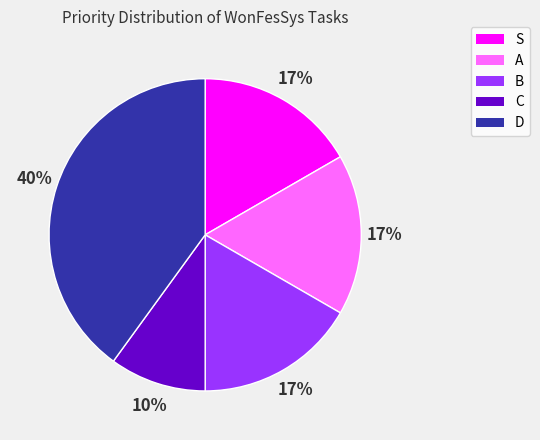

The D slice represents 35% of the pie. True or false?

False